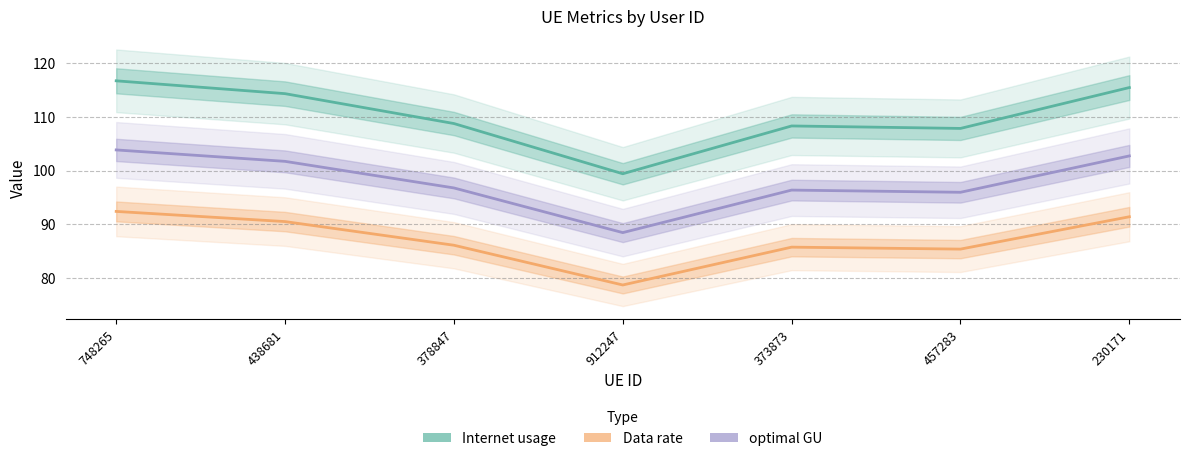

Rank the series by their average value, from lowest to highest.

Data rate, optimal GU, Internet usage